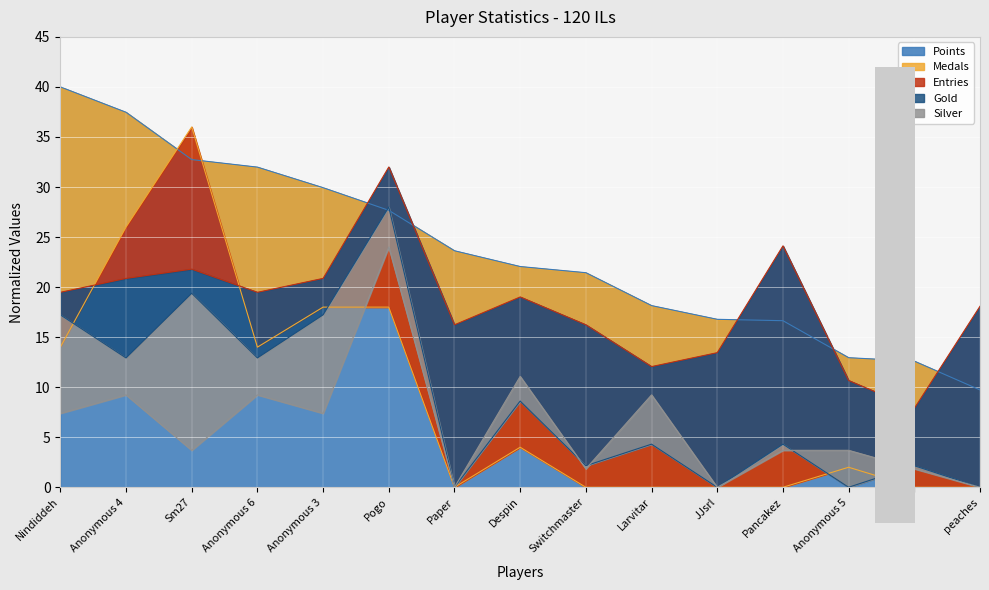

Reading left to right, extract all data points from this chart.

Points: Nindiddeh=40.0	Anonymous 4=37.5	Sm27=32.7	Anonymous 6=32.0	Anonymous 3=29.9	Pogo=27.7	Paper=23.6	Despin=22.1	Switchmaster=21.4	Larvitar=18.2	JJsrl=16.8	Pancakez=16.6	Anonymous 5=12.9	SB=12.6	peaches=9.7
Medals: Nindiddeh=14.0	Anonymous 4=26.0	Sm27=36.0	Anonymous 6=14.0	Anonymous 3=18.0	Pogo=18.0	Paper=0.0	Despin=4.0	Switchmaster=0.0	Larvitar=0.0	JJsrl=0.0	Pancakez=0.0	Anonymous 5=2.0	SB=0.0	peaches=0.0
Entries: Nindiddeh=19.5	Anonymous 4=20.9	Sm27=21.8	Anonymous 6=19.5	Anonymous 3=20.9	Pogo=32.0	Paper=16.2	Despin=19.0	Switchmaster=16.2	Larvitar=12.1	JJsrl=13.4	Pancakez=24.1	Anonymous 5=10.7	SB=7.9	peaches=18.1
Gold: Nindiddeh=17.2	Anonymous 4=12.9	Sm27=19.4	Anonymous 6=12.9	Anonymous 3=17.2	Pogo=28.0	Paper=0.0	Despin=8.6	Switchmaster=2.2	Larvitar=4.3	JJsrl=0.0	Pancakez=4.3	Anonymous 5=0.0	SB=2.2	peaches=0.0
Silver: Nindiddeh=7.4	Anonymous 4=9.2	Sm27=3.7	Anonymous 6=9.2	Anonymous 3=7.4	Pogo=24.0	Paper=0.0	Despin=11.1	Switchmaster=1.8	Larvitar=9.2	JJsrl=0.0	Pancakez=3.7	Anonymous 5=3.7	SB=1.8	peaches=0.0